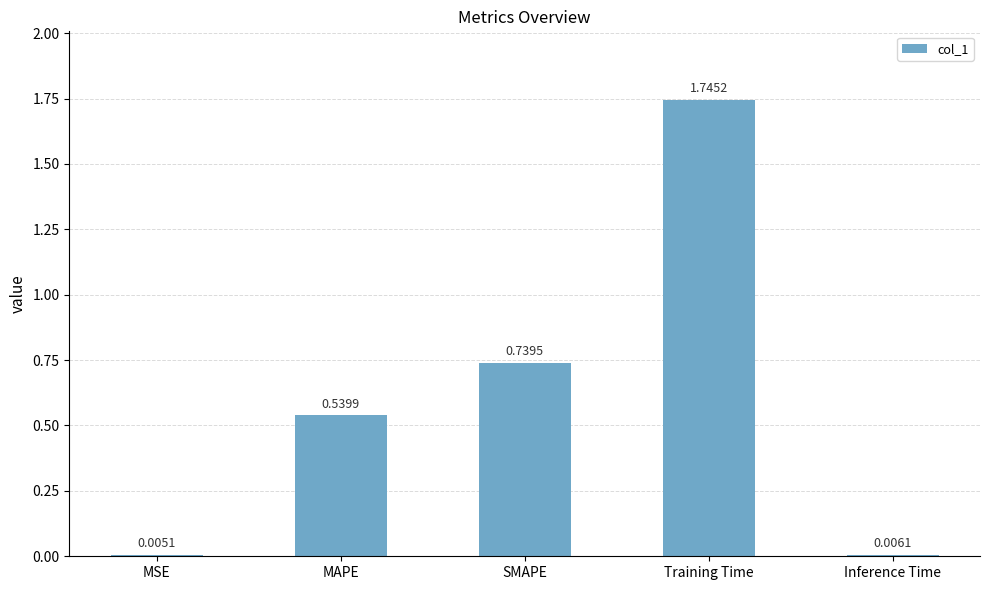

What is the average value?

0.6